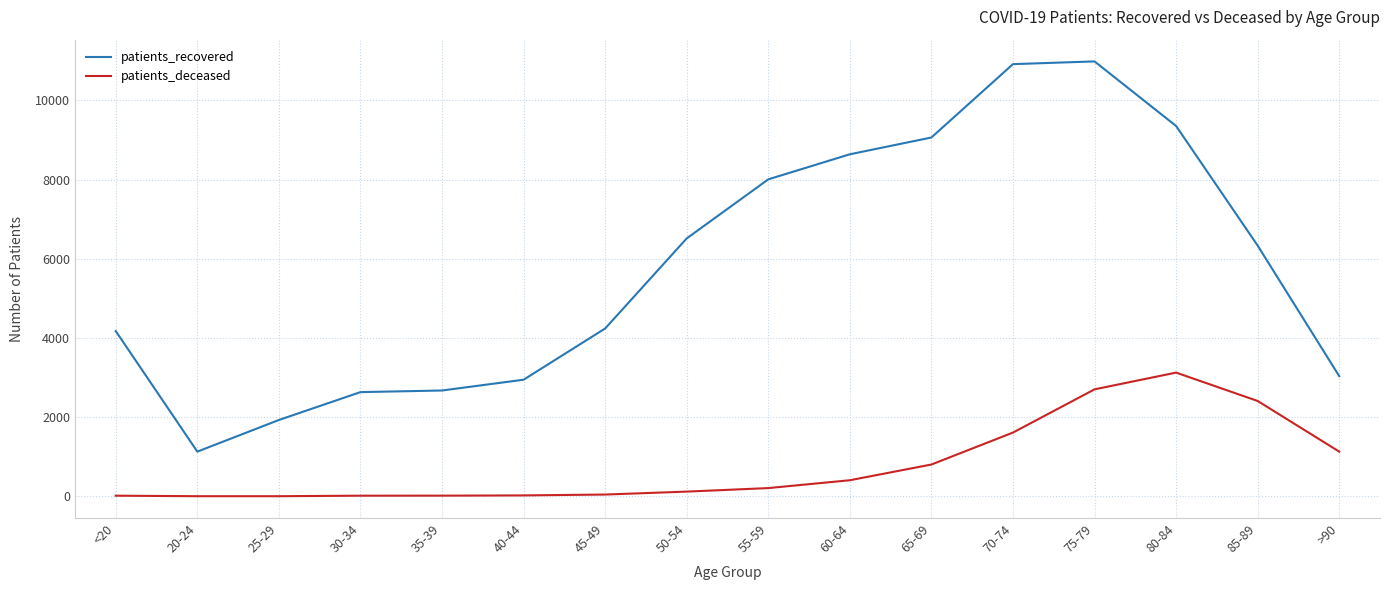

The value of patients_recovered at 65-69 is 5952. True or false?

False